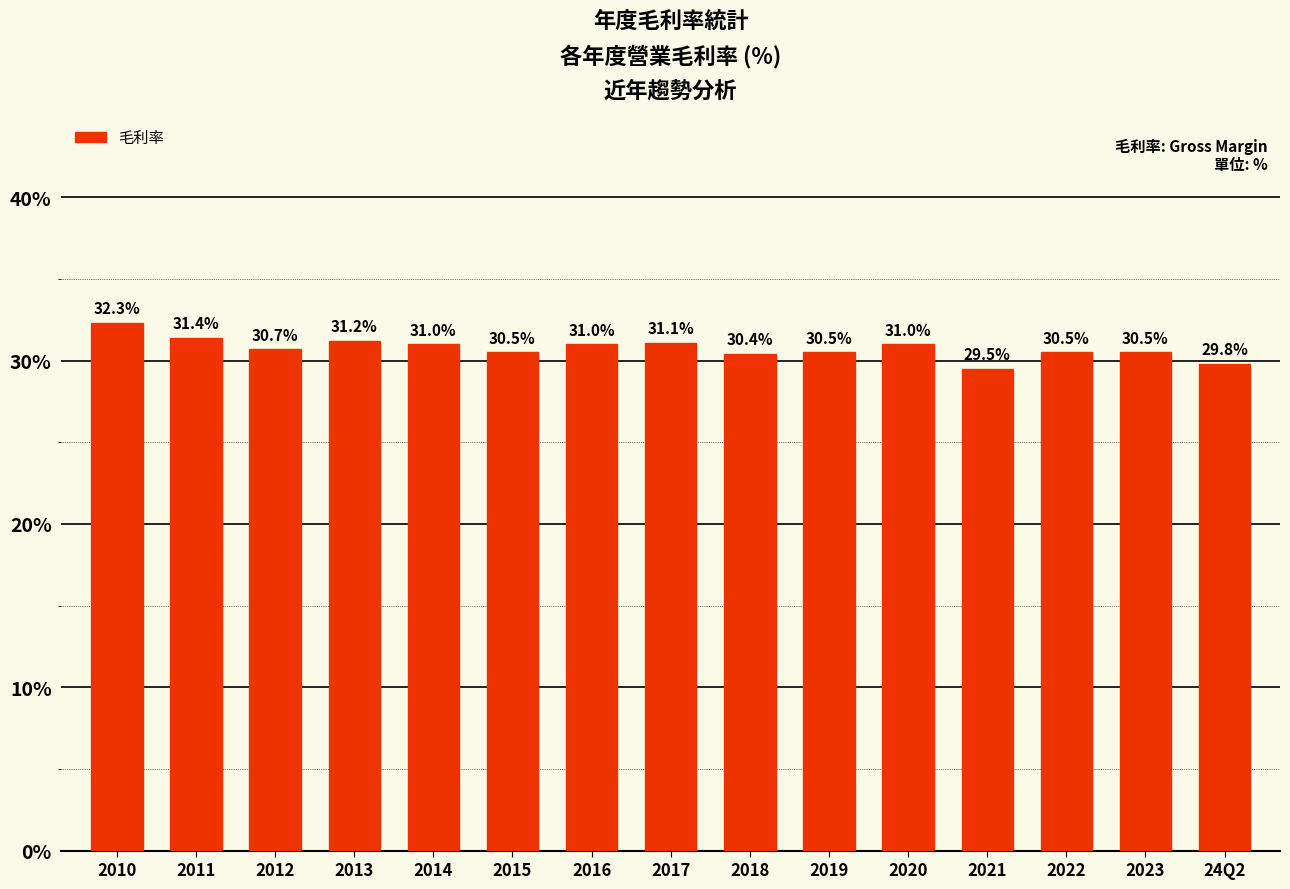

Reading left to right, transcribe all the data shown in this chart.

2010=32.3	2011=31.4	2012=30.7	2013=31.2	2014=31.0	2015=30.5	2016=31.0	2017=31.1	2018=30.4	2019=30.5	2020=31.0	2021=29.5	2022=30.5	2023=30.5	24Q2=29.8